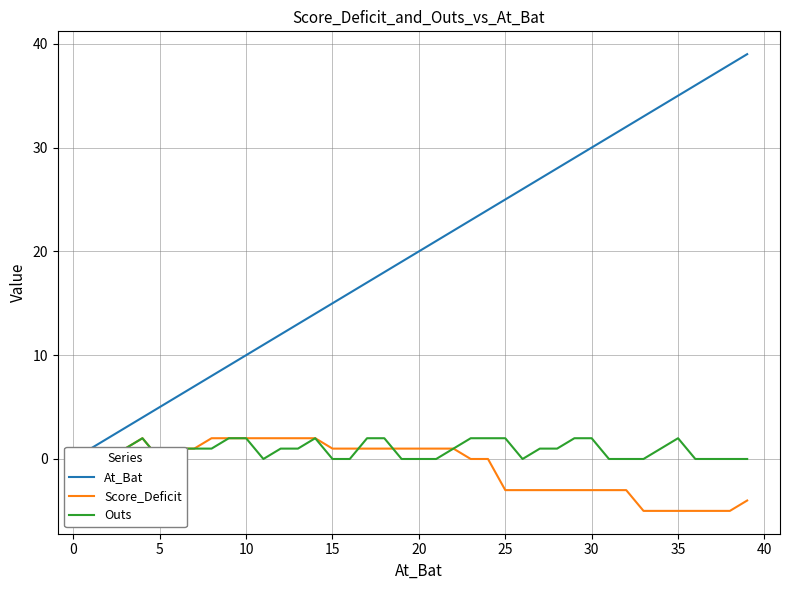

What are all the series names shown in the legend?

At_Bat, Score_Deficit, Outs